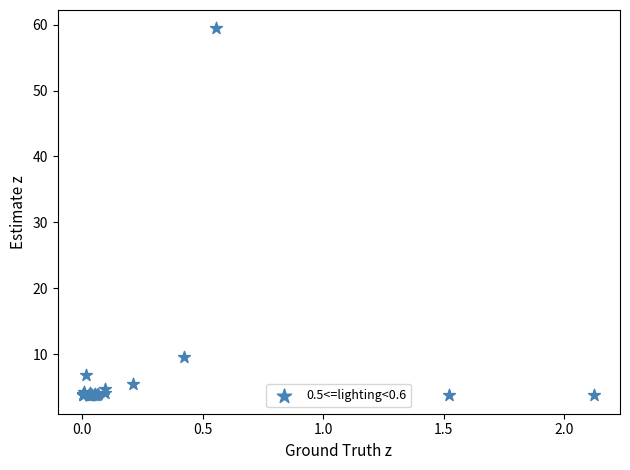

What Y value in the scatter plot is closest to 31?

9.6